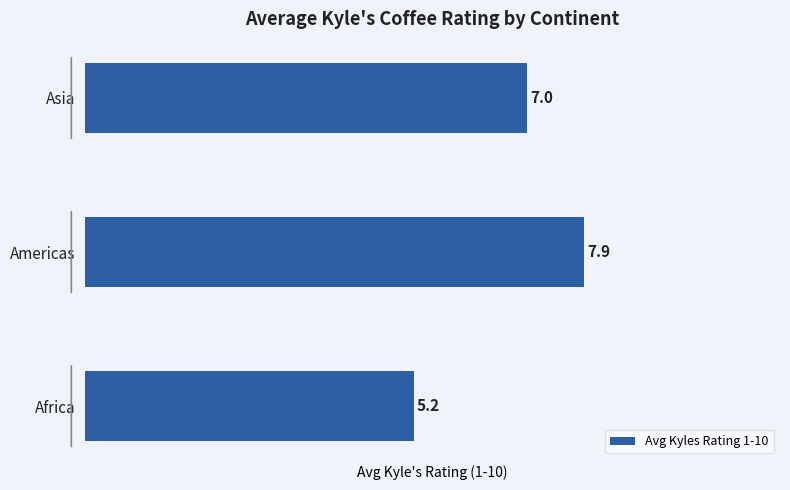

True or false: the data shows 1.7 at Americas.

False